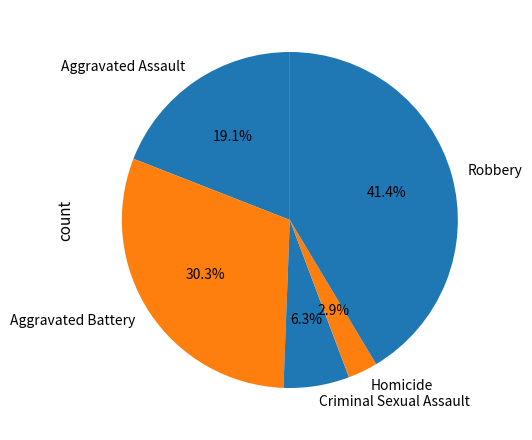

Between Robbery and Homicide, which is larger?

Robbery